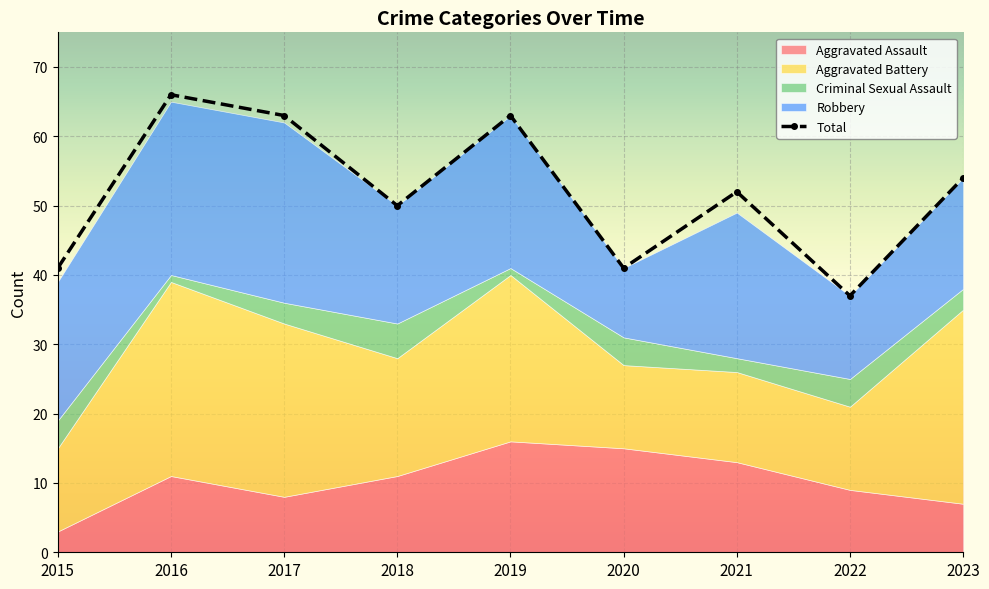

In Total, how many points are higher than both neighbors (excluding endpoints)?

3